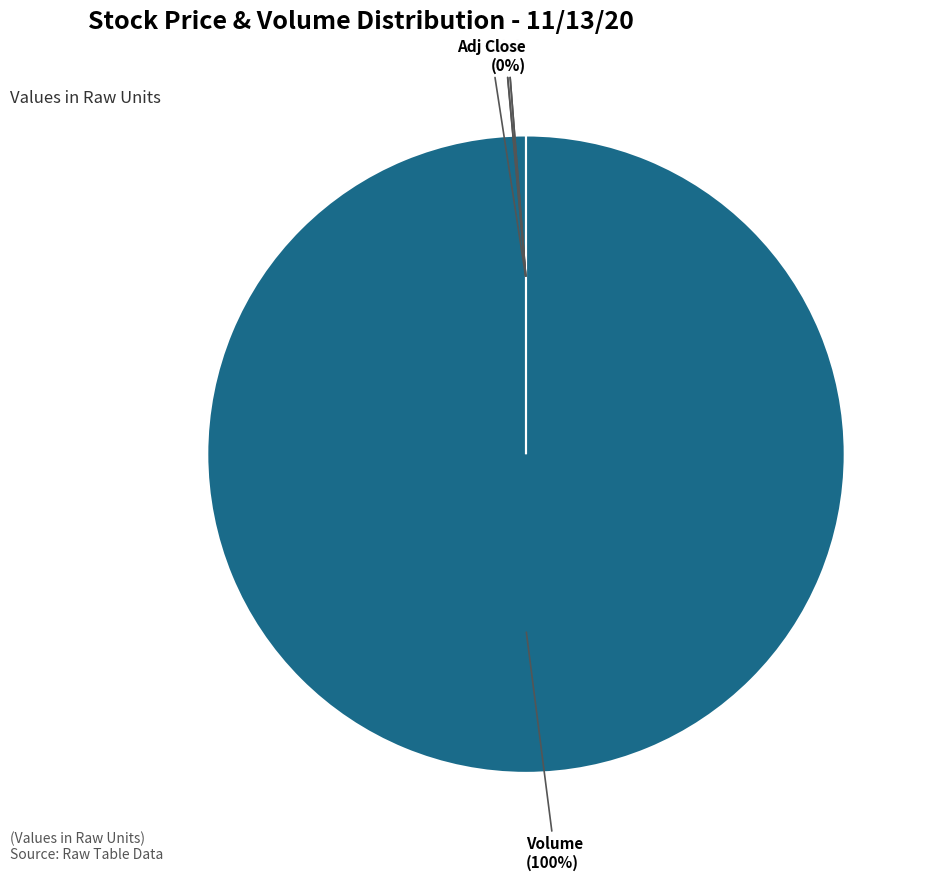

Is there a majority slice in this chart?

Yes